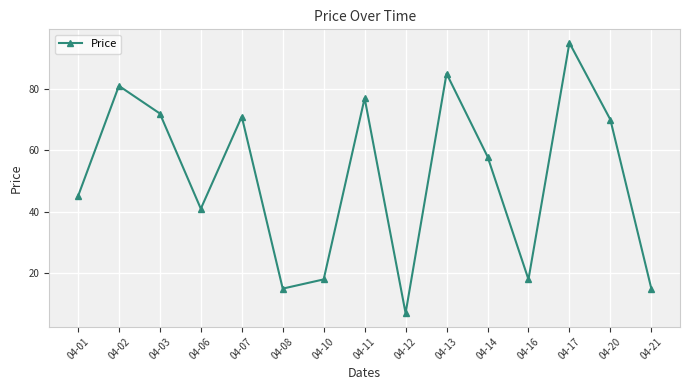

Which has a higher value, 04-21 or 04-20?

04-20